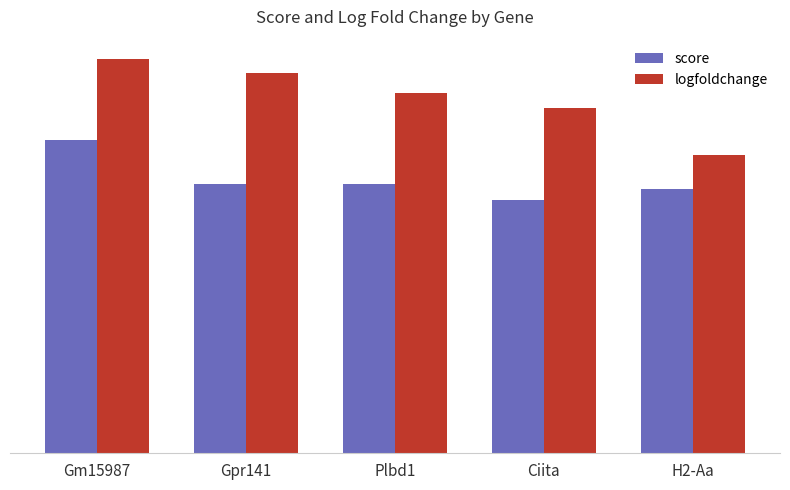

Which series has the widest spread of values?

logfoldchange